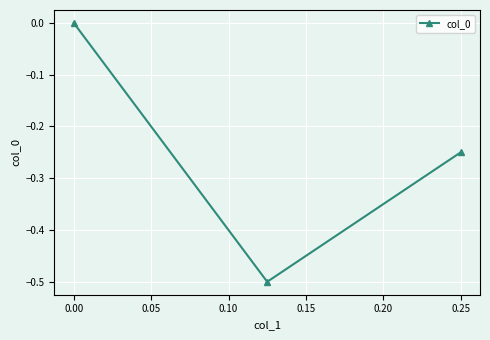

What is the smallest value displayed?

-0.5